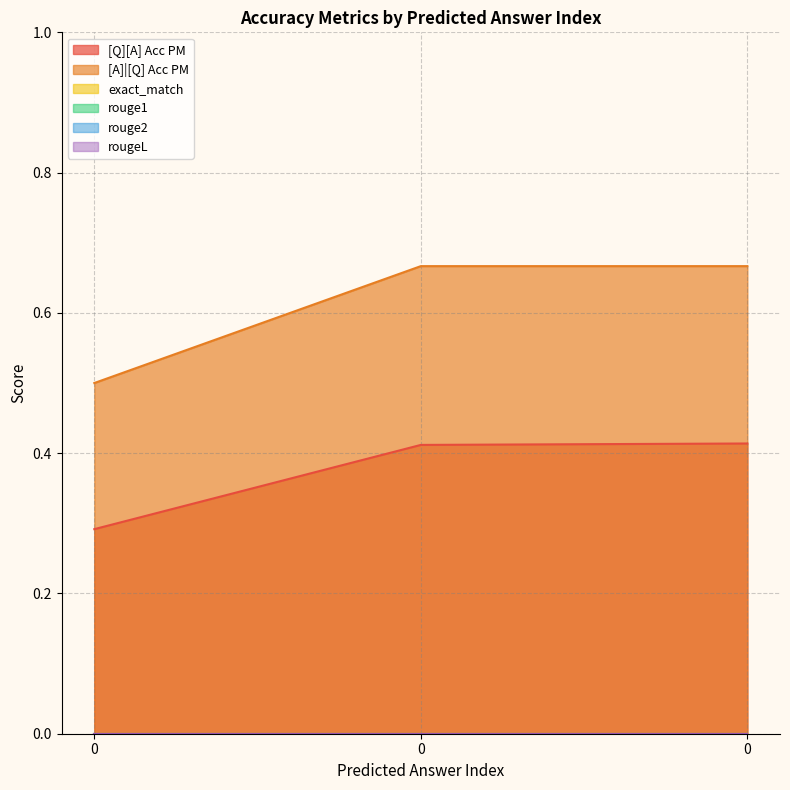

List the labels in order of [A]|[Q] Acc PM value, smallest first.

0, 0, 0